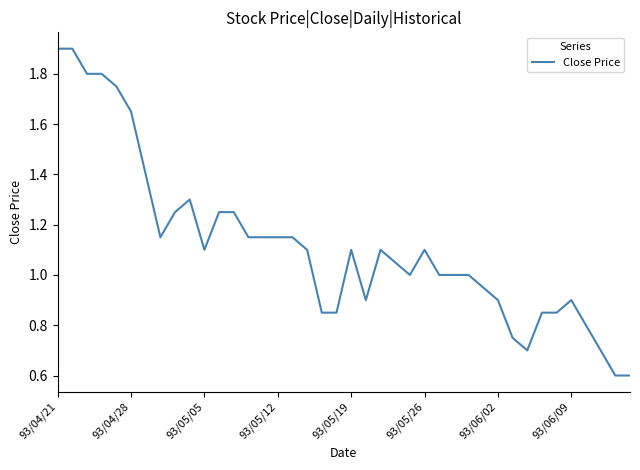

What is the minimum value shown in the chart?

0.6